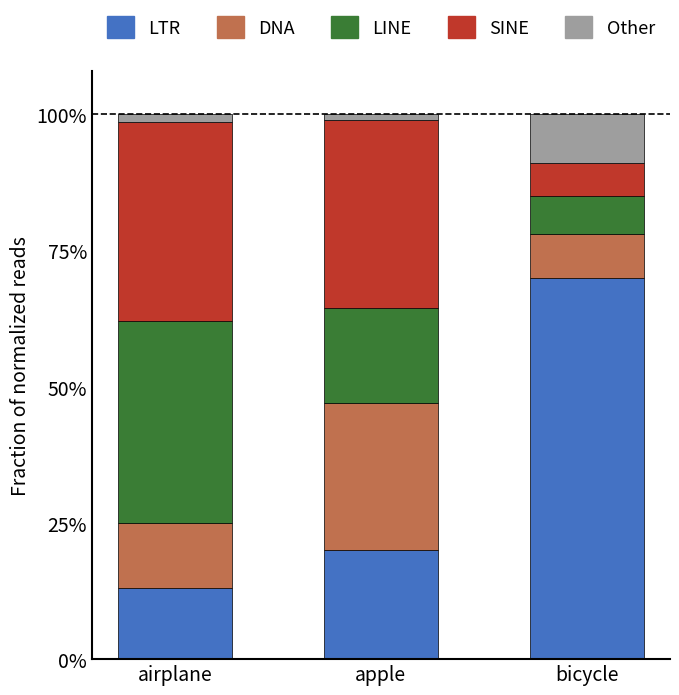

List the series in order of their peak value, highest first.

LTR, LINE, SINE, DNA, Other